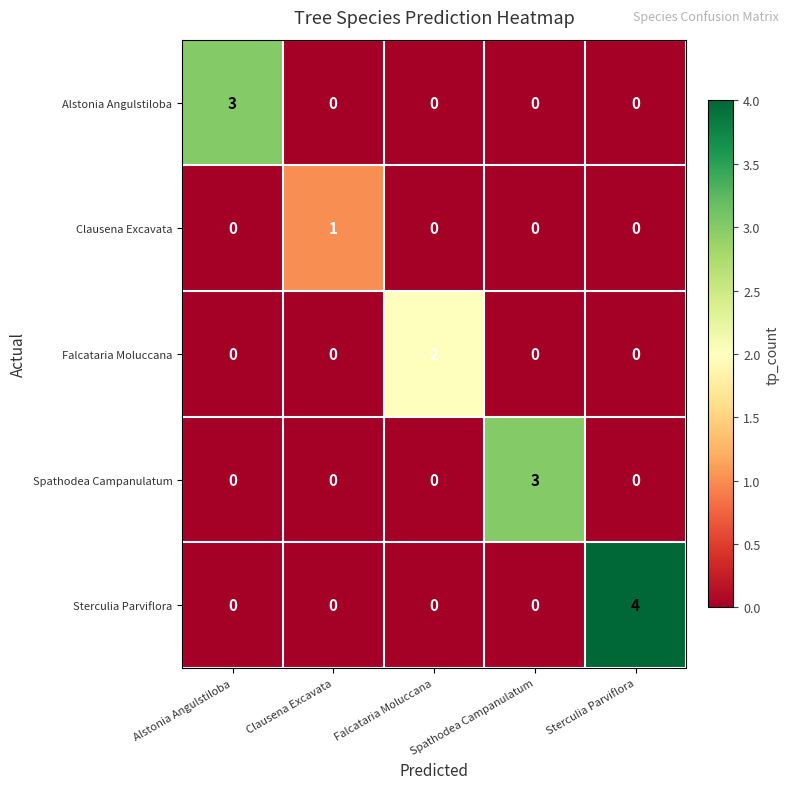

Which series has the largest range (max minus min)?

Sterculia Parviflora